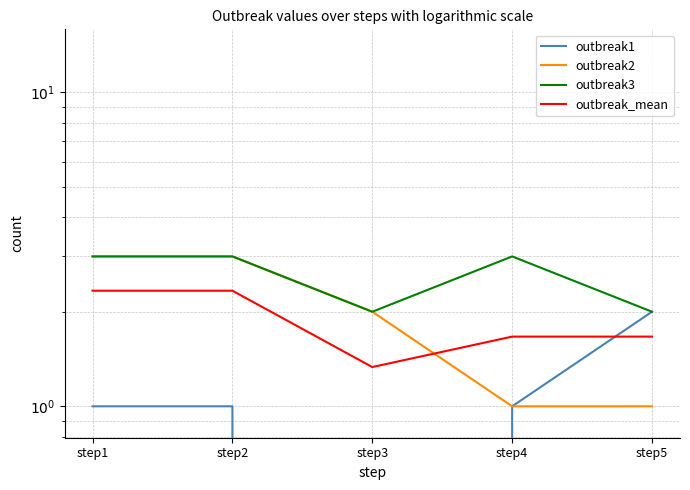

At how many categories does at least one series exceed 2?

3